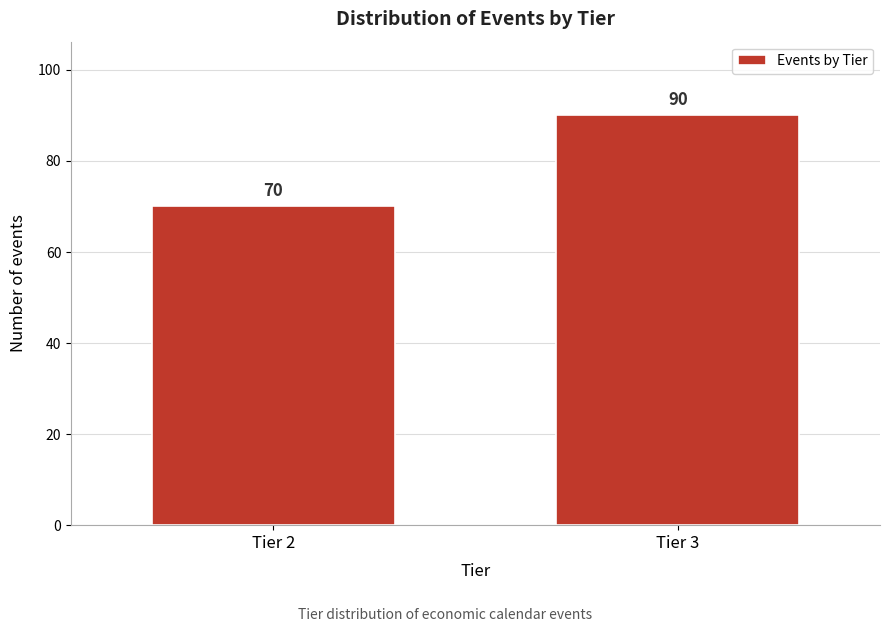

Reading left to right, transcribe all the data shown in this chart.

Tier 2=70	Tier 3=90